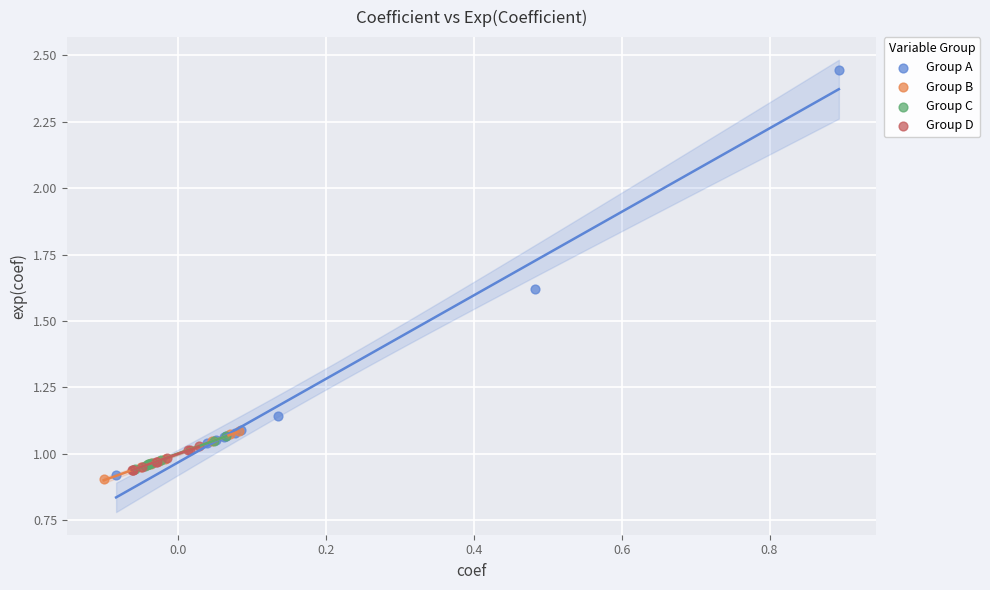

Which series reaches the minimum Y coordinate?

Group B